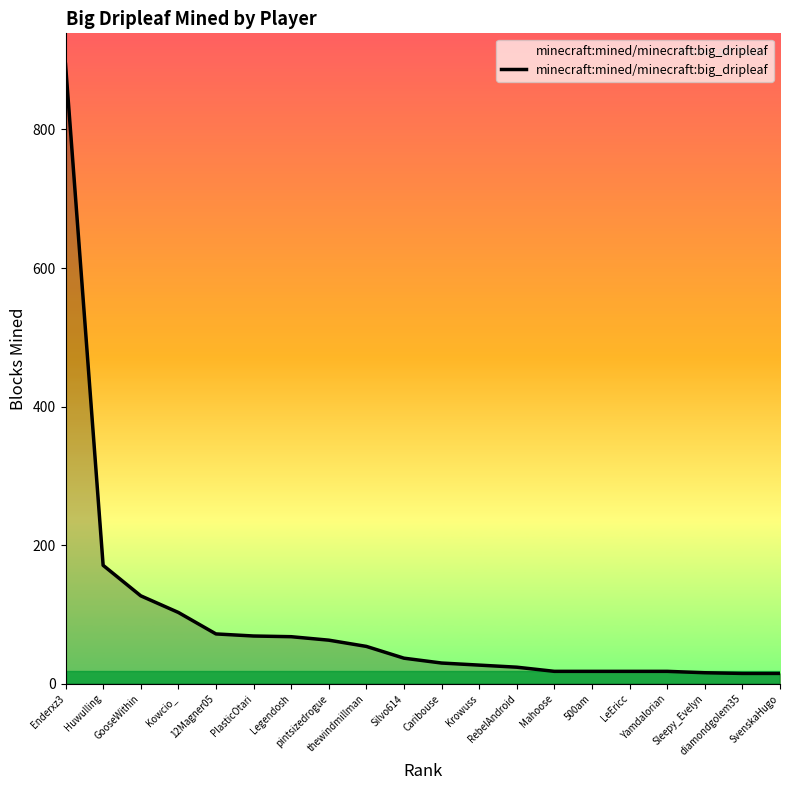

What is the difference between the maximum and minimum values?

879